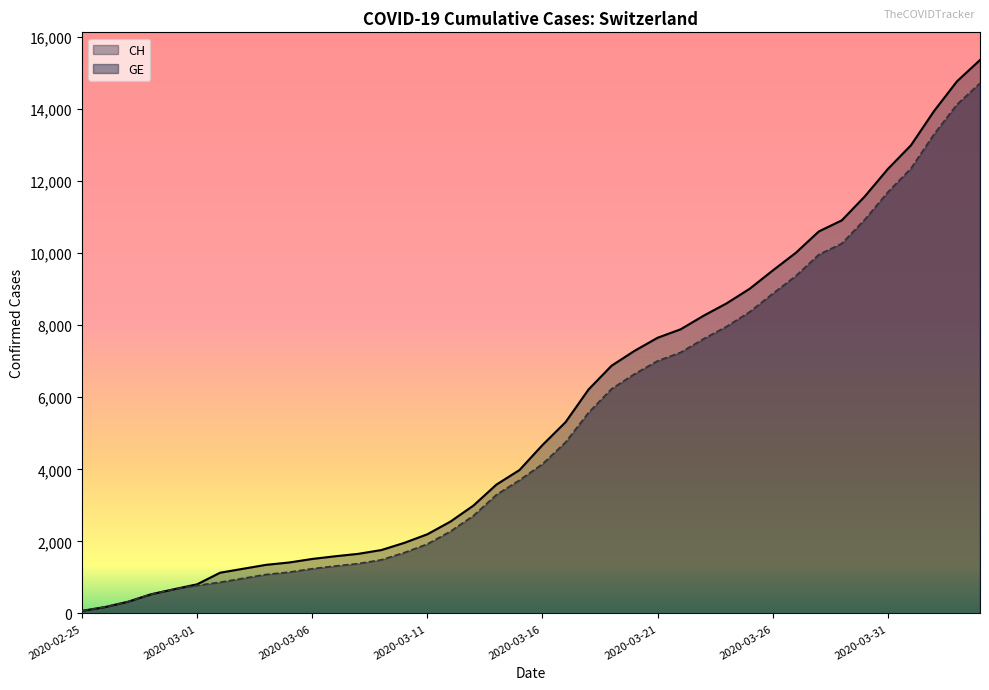

The value of CH at 2020-04-02 is 13939. True or false?

True